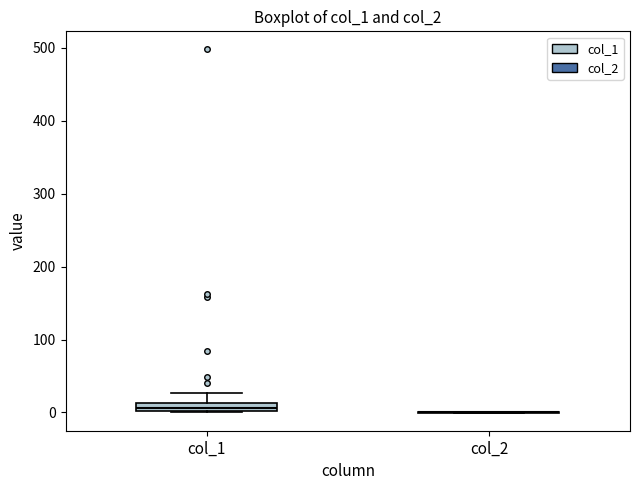

Which box is the tallest, from its lower edge to its upper edge?

col_1